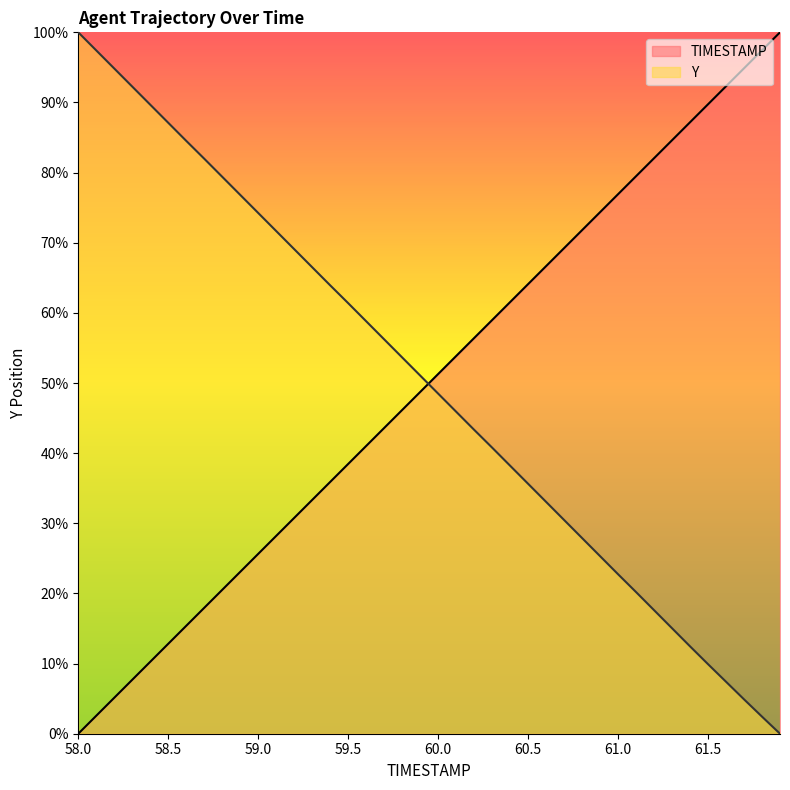

List the series in order of their overall mean, highest first.

TIMESTAMP, Y